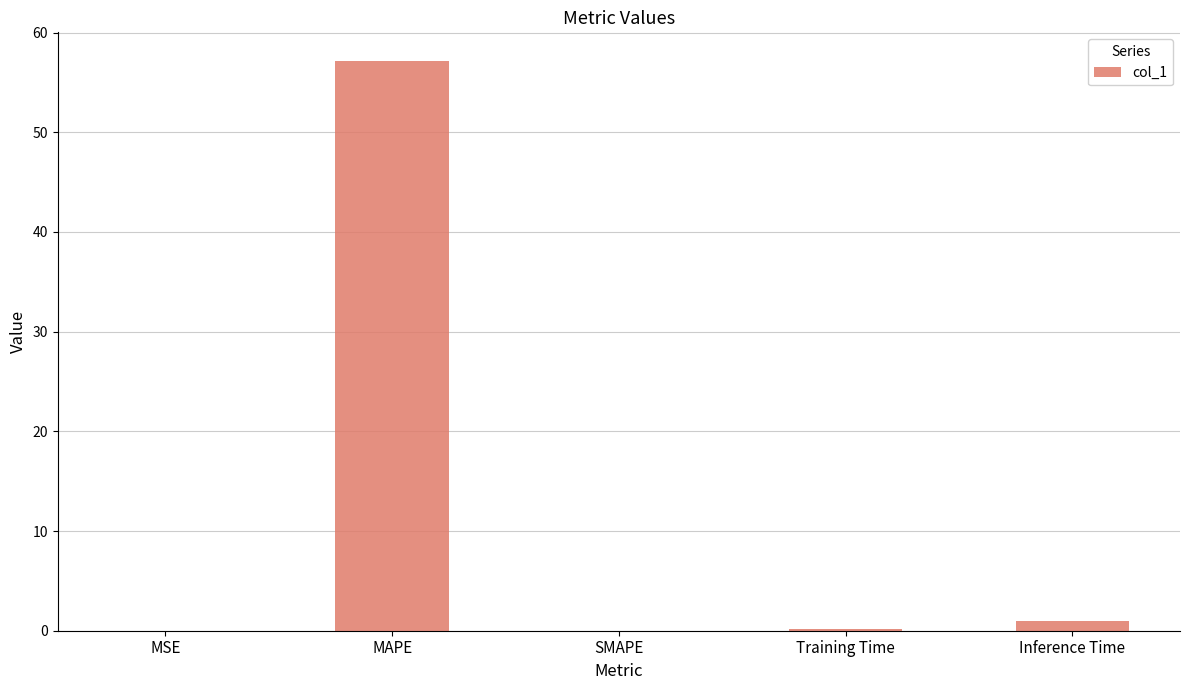

At which category does the chart reach its peak across all series?

MAPE